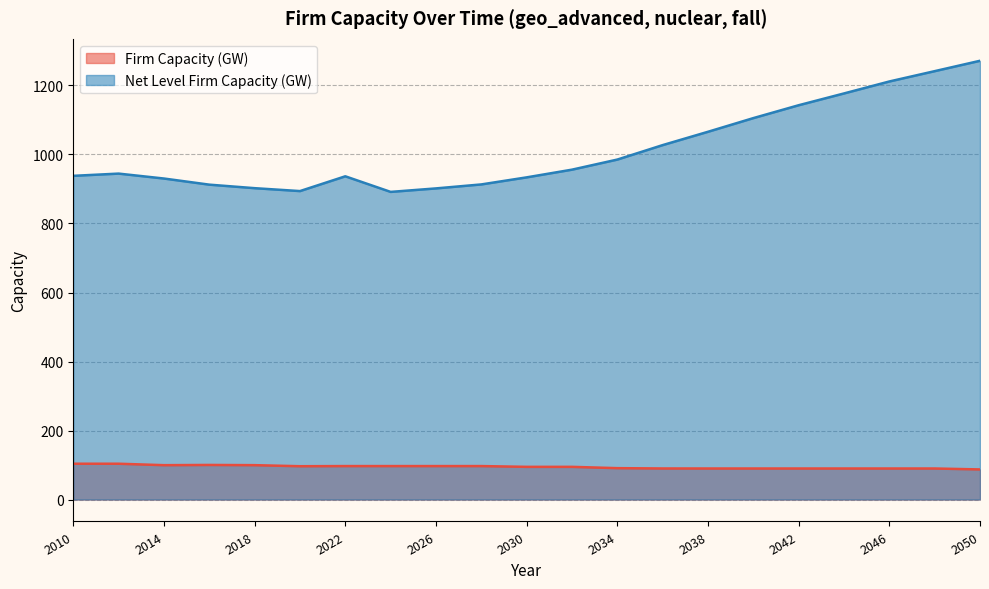

At which category does the chart reach its minimum across all series?

2050